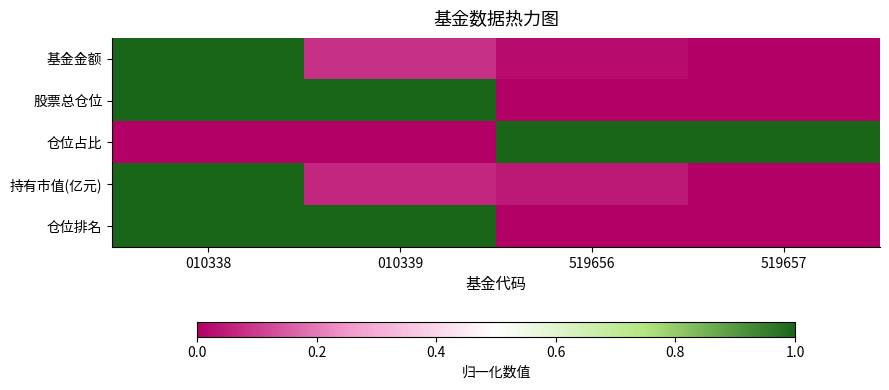

Which series has the largest total across all categories?

股票总仓位